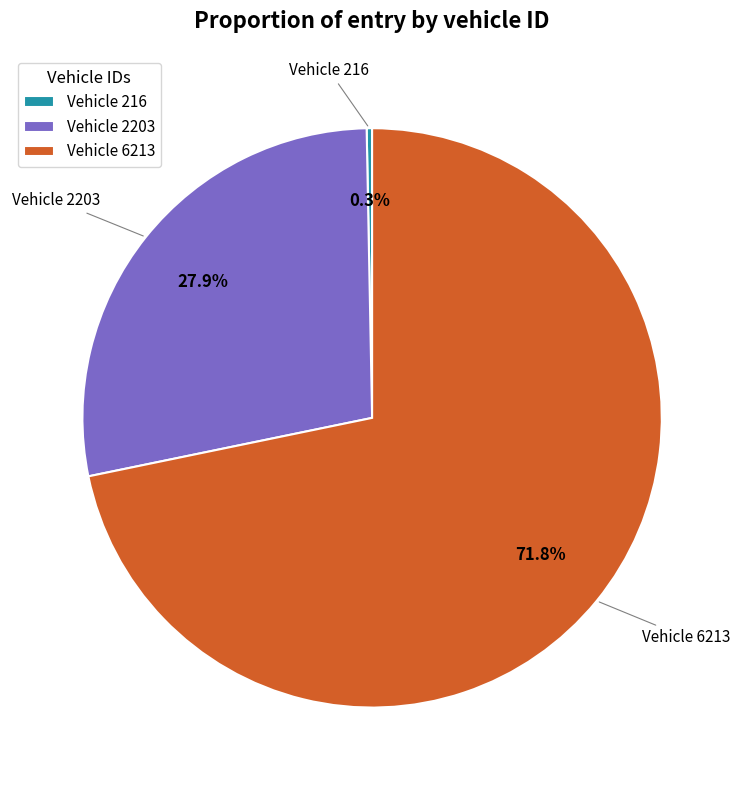

To the nearest percent, what is the average slice percentage?

33%